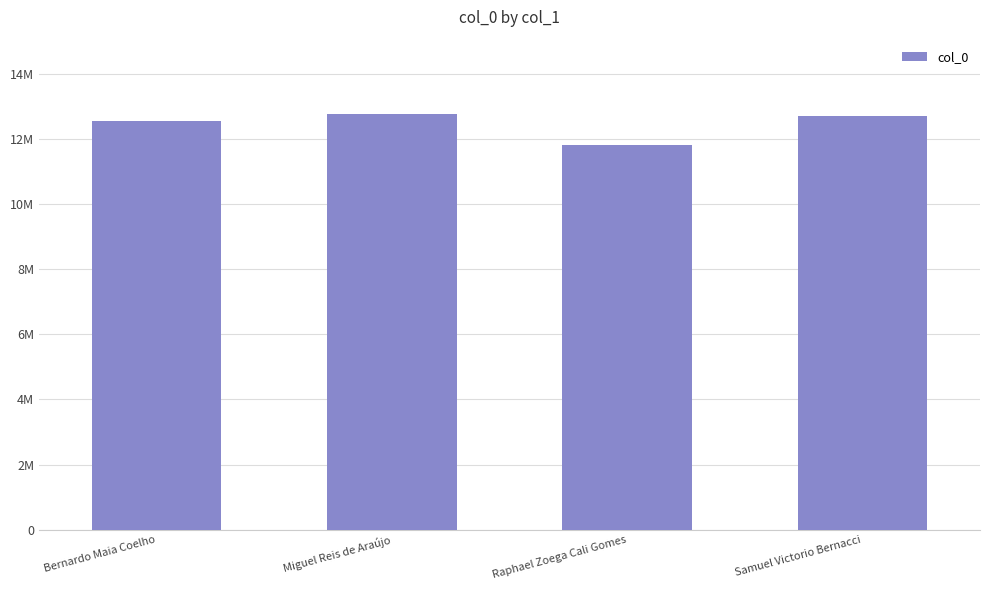

What is the sum of the values at Miguel Reis de Araújo and Samuel Victorio Bernacci?

25455912